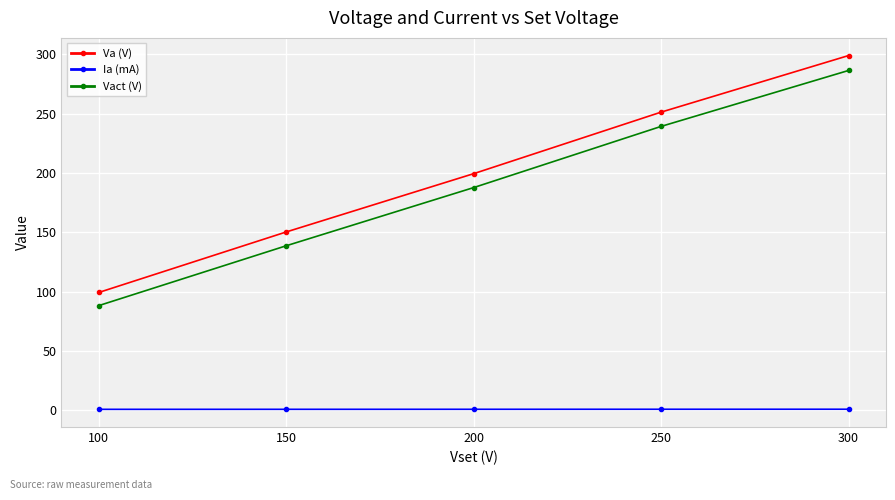

At how many categories does at least one series exceed 192?

3